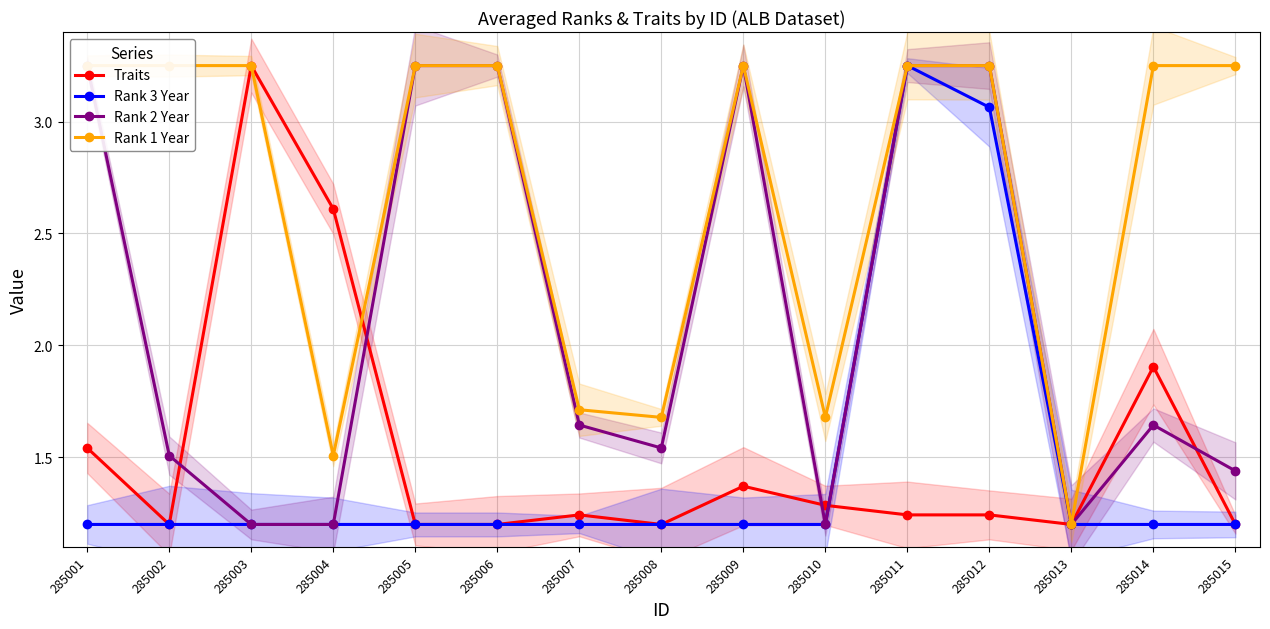

List the series in order of their peak value, highest first.

Traits, Rank 3 Year, Rank 2 Year, Rank 1 Year